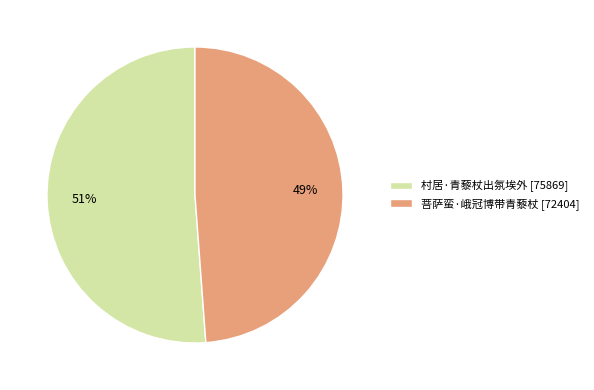

What is the ratio of the value at 菩萨蛮·峨冠博带青藜杖 to the value at 村居·青藜杖出氛埃外?

1.0